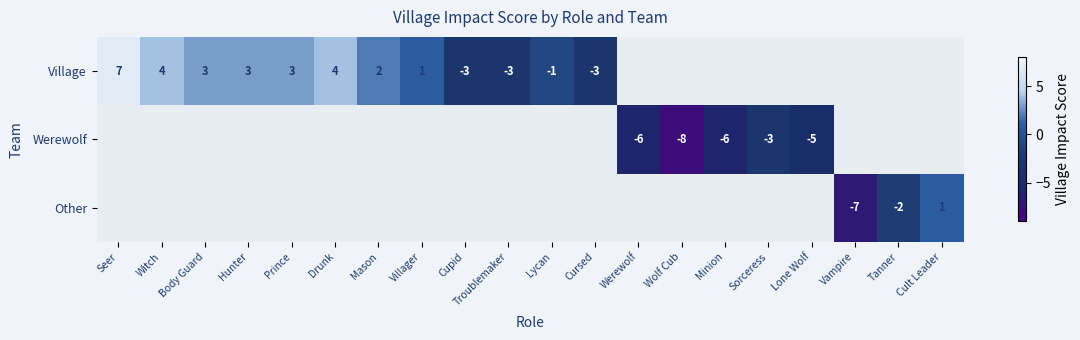

True or false: Werewolf has a value of -4 at Sorceress.

False